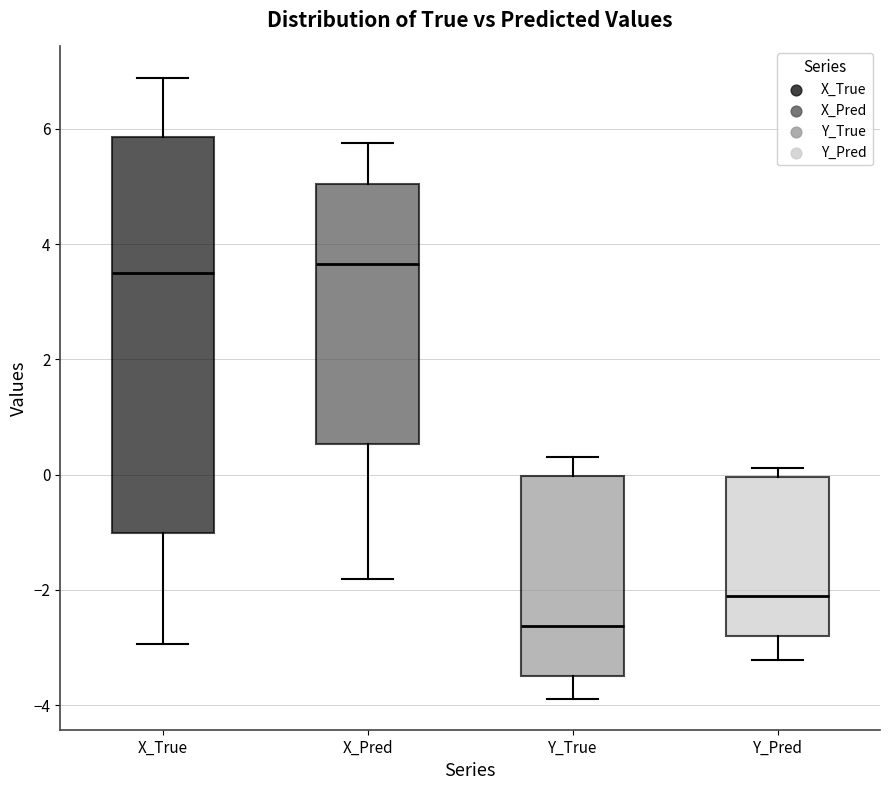

Where is the lower edge of the box for Y_True on the y-axis? The values are not printed on the chart, so give them approximately, as read against the axis.

-3.4